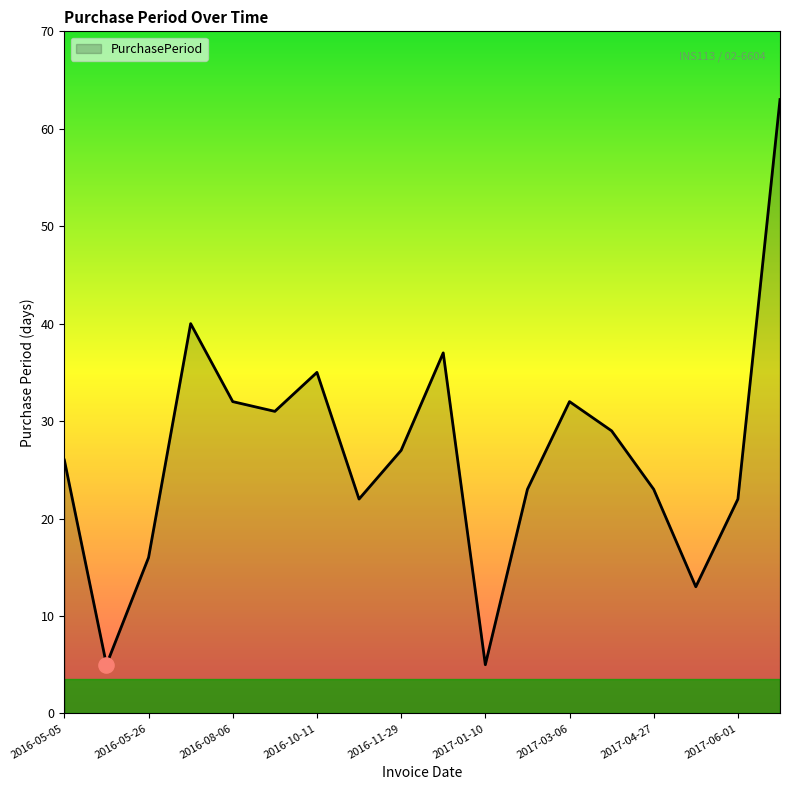

What is the minimum value shown in the chart?

5